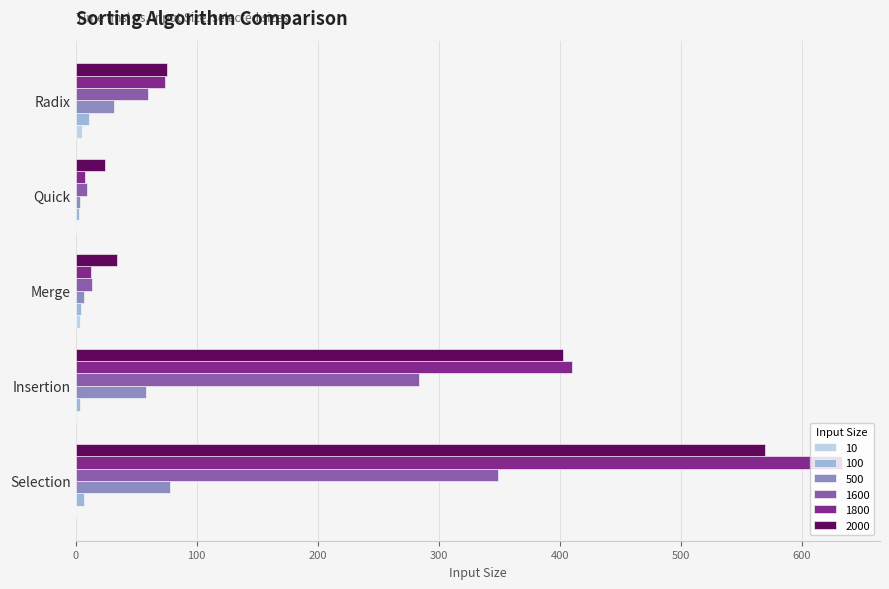

At which label is 1600 closest to 179?

Insertion